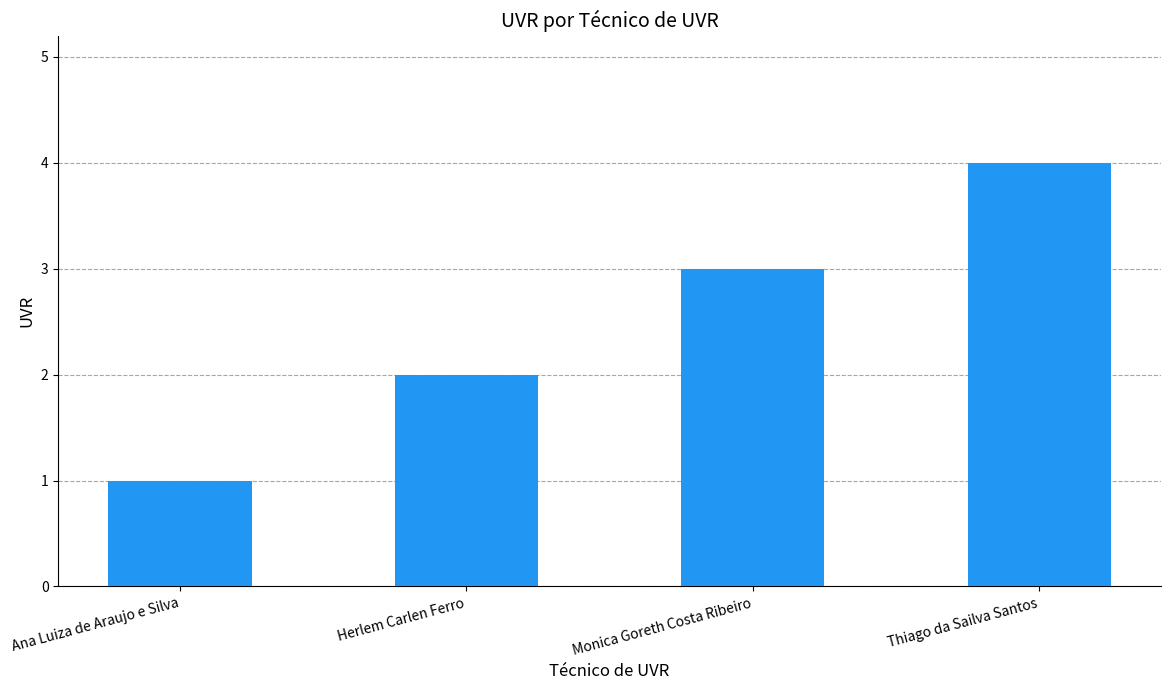

Reading right to left, list all the values displayed in this chart.

Thiago da Sailva Santos=4	Monica Goreth Costa Ribeiro=3	Herlem Carlen Ferro=2	Ana Luiza de Araujo e Silva=1